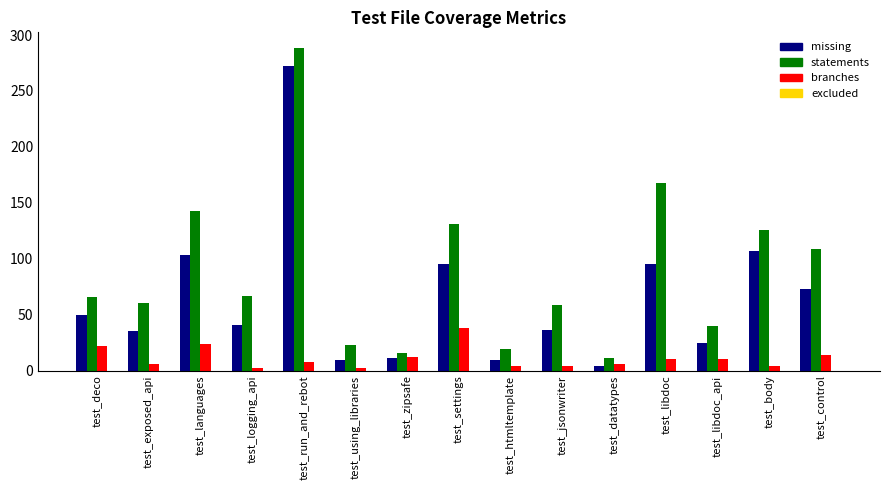

Which category has the lowest value in the missing series?

test_datatypes